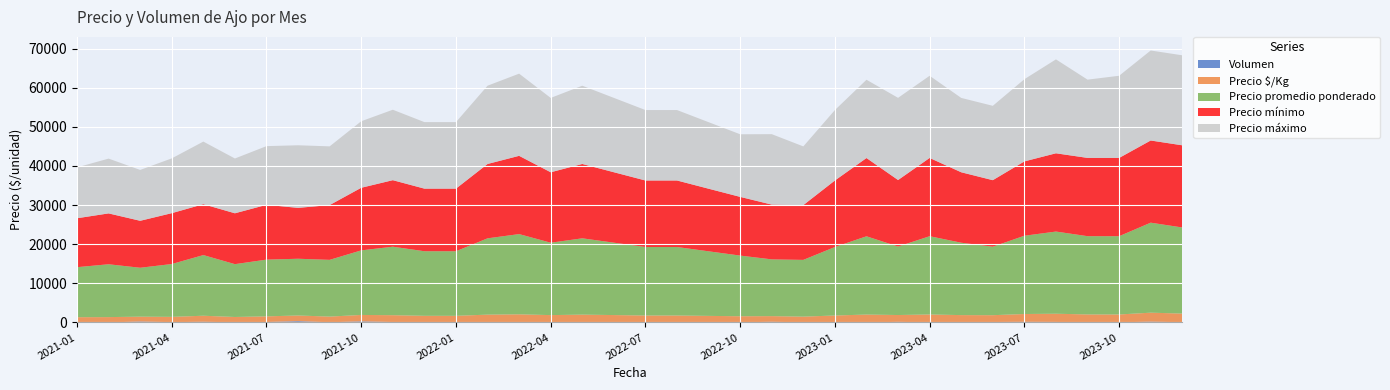

Reading left to right, transcribe all the data shown in this chart.

Precio mínimo: 2021-01=12500	2021-02=13000	2021-03=12000	2021-04=13000	2021-05=13000	2021-06=13000	2021-07=14000	2021-08=13000	2021-09=14000	2021-10=16000	2021-11=17000	2021-12=16000	2022-01=16000	2022-02=19000	2022-03=20000	2022-04=18000	2022-05=19000	2022-06=18000	2022-07=17000	2022-08=17000	2022-09=16000	2022-10=15000	2022-11=14000	2022-12=14000	2023-01=17000	2023-02=20000	2023-03=17000	2023-04=20000	2023-05=18000	2023-06=17000	2023-07=19000	2023-08=20000	2023-09=20000	2023-10=20000	2023-11=21000	2023-12=21000
Precio máximo: 2021-01=13000	2021-02=14000	2021-03=13000	2021-04=14000	2021-05=16000	2021-06=14000	2021-07=15000	2021-08=16000	2021-09=15000	2021-10=17000	2021-11=18000	2021-12=17000	2022-01=17000	2022-02=20000	2022-03=21000	2022-04=19000	2022-05=20000	2022-06=19000	2022-07=18000	2022-08=18000	2022-09=17000	2022-10=16000	2022-11=18000	2022-12=15000	2023-01=18000	2023-02=20000	2023-03=21000	2023-04=21000	2023-05=19000	2023-06=19000	2023-07=21000	2023-08=24000	2023-09=20000	2023-10=21000	2023-11=23000	2023-12=23000
Precio promedio ponderado: 2021-01=12781	2021-02=13500	2021-03=12500	2021-04=13500	2021-05=15500	2021-06=13500	2021-07=14500	2021-08=14500	2021-09=14500	2021-10=16500	2021-11=17500	2021-12=16500	2022-01=16500	2022-02=19500	2022-03=20500	2022-04=18500	2022-05=19500	2022-06=18500	2022-07=17500	2022-08=17500	2022-09=16500	2022-10=15500	2022-11=14500	2022-12=14500	2023-01=17500	2023-02=20000	2023-03=17500	2023-04=20000	2023-05=18500	2023-06=17500	2023-07=20000	2023-08=21000	2023-09=20000	2023-10=20000	2023-11=23000	2023-12=22000
Precio $/Kg: 2021-01=1278	2021-02=1350	2021-03=1250	2021-04=1350	2021-05=1550	2021-06=1350	2021-07=1450	2021-08=1450	2021-09=1450	2021-10=1650	2021-11=1750	2021-12=1650	2022-01=1650	2022-02=1950	2022-03=2050	2022-04=1850	2022-05=1950	2022-06=1850	2022-07=1750	2022-08=1750	2022-09=1650	2022-10=1550	2022-11=1450	2022-12=1450	2023-01=1750	2023-02=2000	2023-03=1750	2023-04=2000	2023-05=1850	2023-06=1750	2023-07=2000	2023-08=2100	2023-09=2000	2023-10=2000	2023-11=2300	2023-12=2200
Volumen: 2021-01=80	2021-02=30	2021-03=240	2021-04=90	2021-05=180	2021-06=60	2021-07=120	2021-08=340	2021-09=60	2021-10=280	2021-11=120	2021-12=60	2022-01=60	2022-02=60	2022-03=40	2022-04=40	2022-05=60	2022-06=50	2022-07=40	2022-08=40	2022-09=40	2022-10=50	2022-11=180	2022-12=50	2023-01=40	2023-02=30	2023-03=160	2023-04=50	2023-05=40	2023-06=120	2023-07=170	2023-08=140	2023-09=60	2023-10=50	2023-11=210	2023-12=80